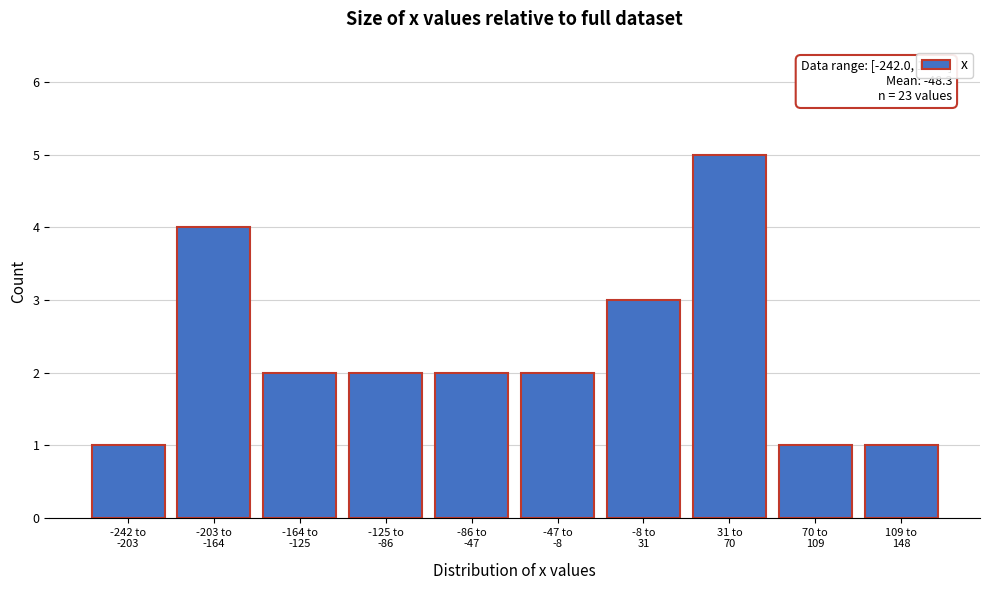

Reading right to left, transcribe all the data shown in this chart.

1	1	5	3	2	2	2	2	4	1